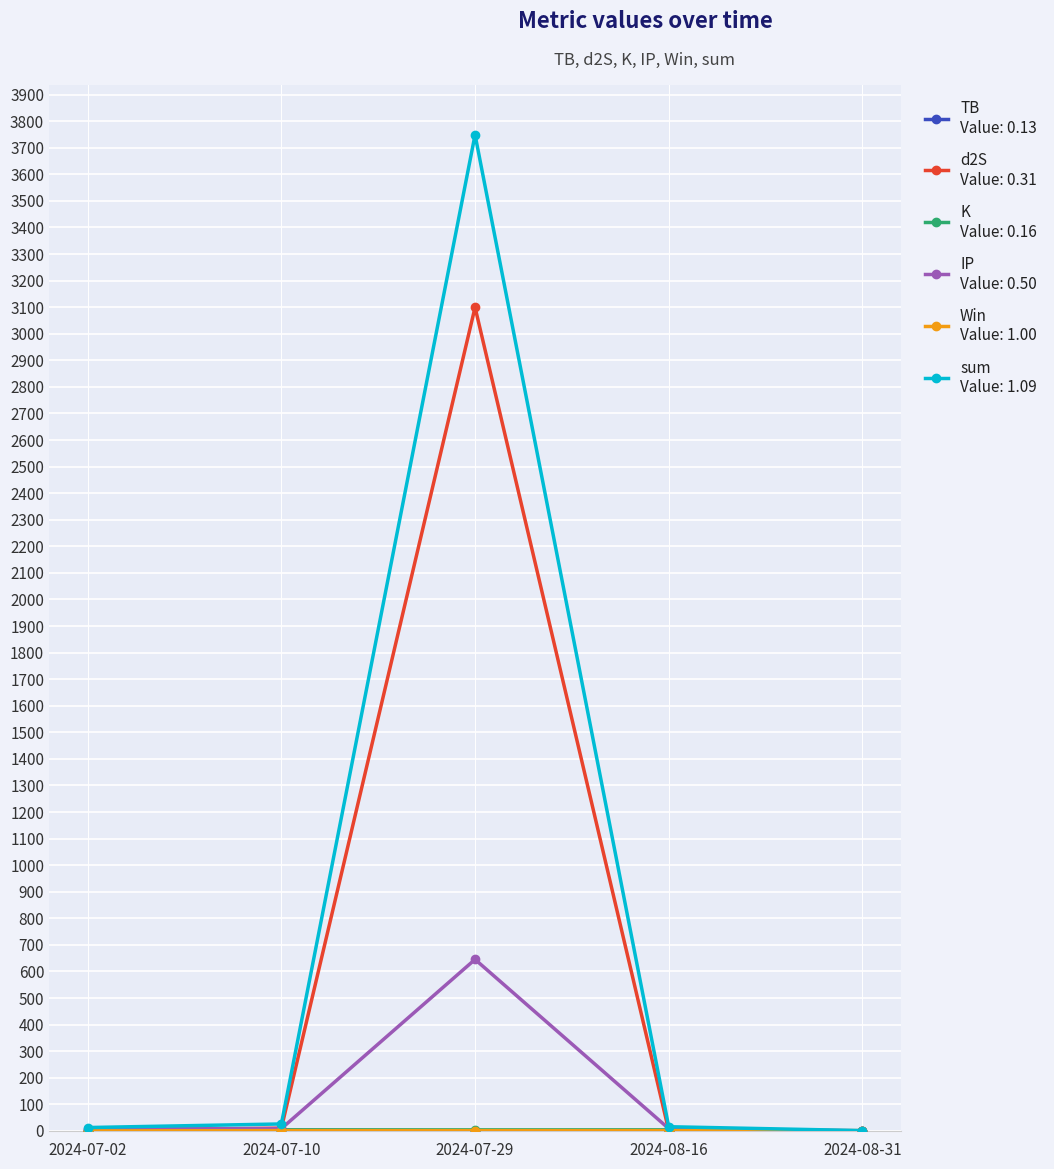

Which label corresponds to the largest value in the chart?

2024-07-29